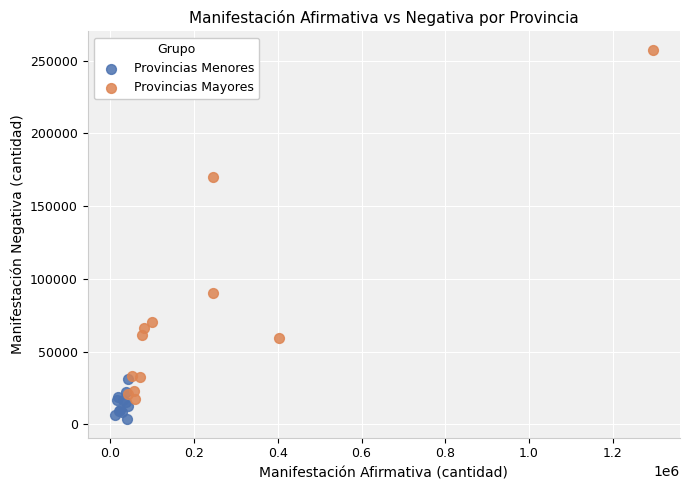

What are all the series names shown in the legend?

Provincias Menores, Provincias Mayores